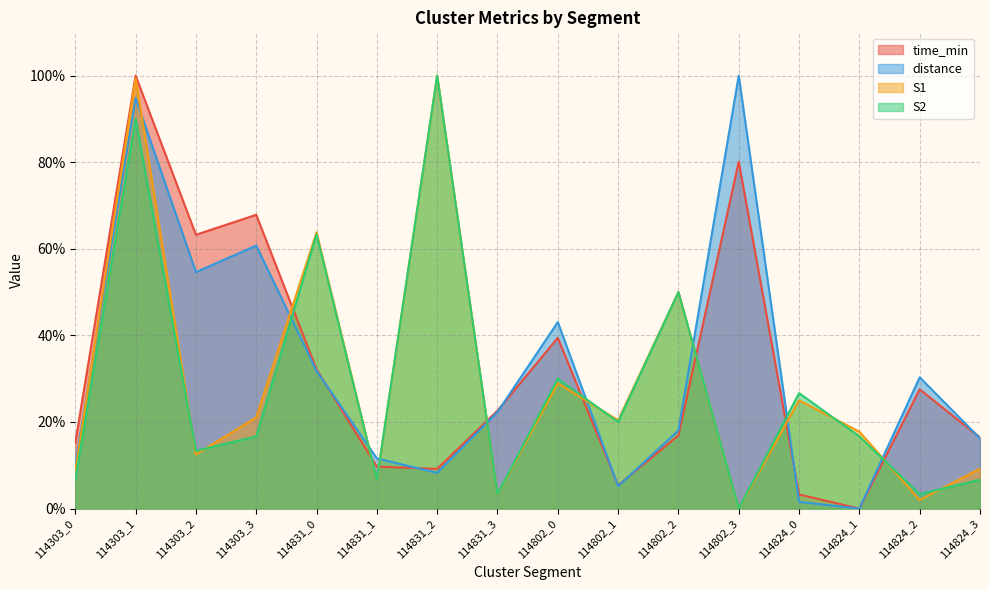

Where is the first local maximum for distance?

114303_1